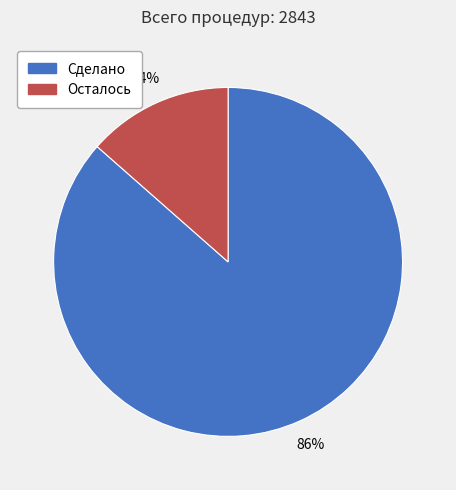

To the nearest percent, what portion does Сделано represent?

86%